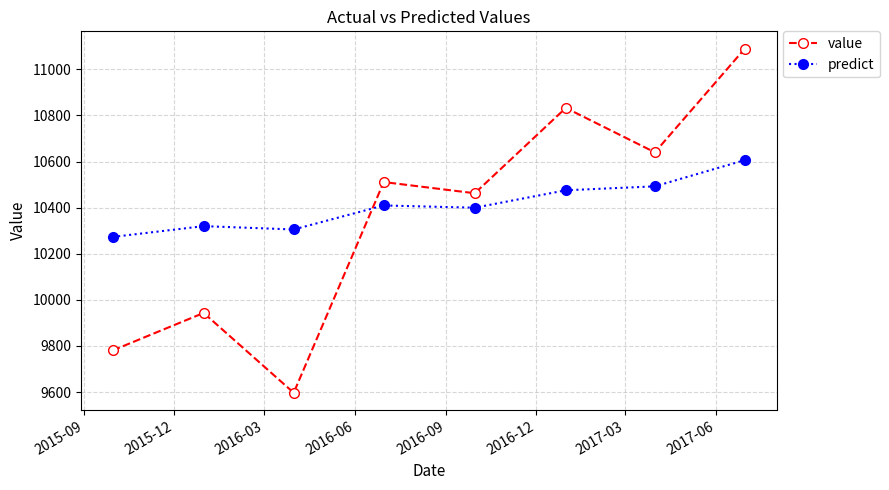

What is the difference between the maximum and second lowest values in the predict series?

300.9